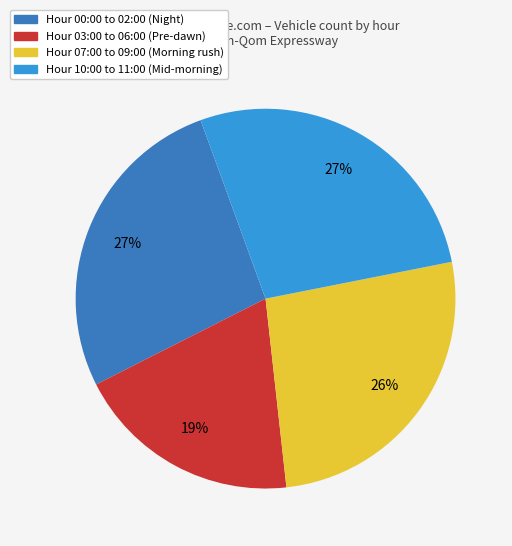

To the nearest percent, what is the average slice percentage?

25%